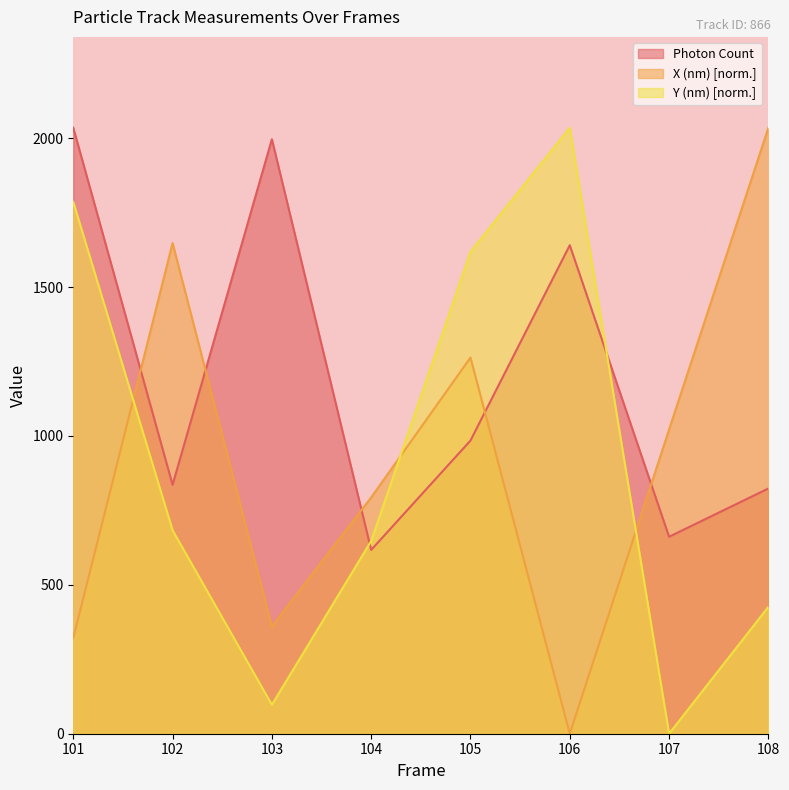

At which category does the chart reach its minimum across all series?

106